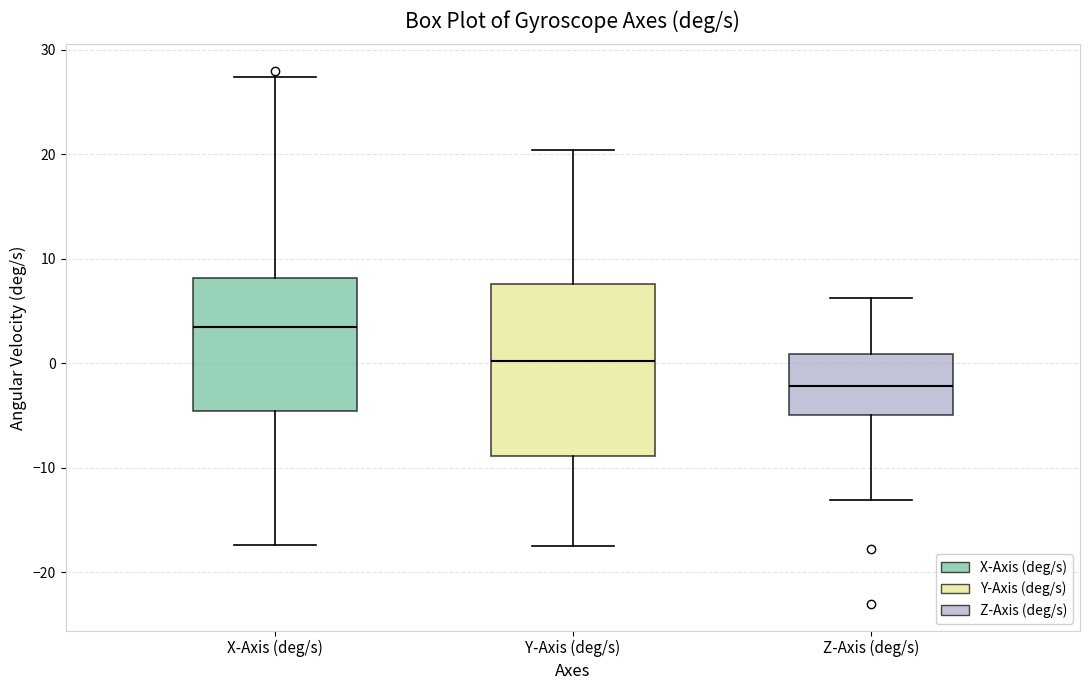

Which box's median line is the highest?

X-Axis (deg/s)